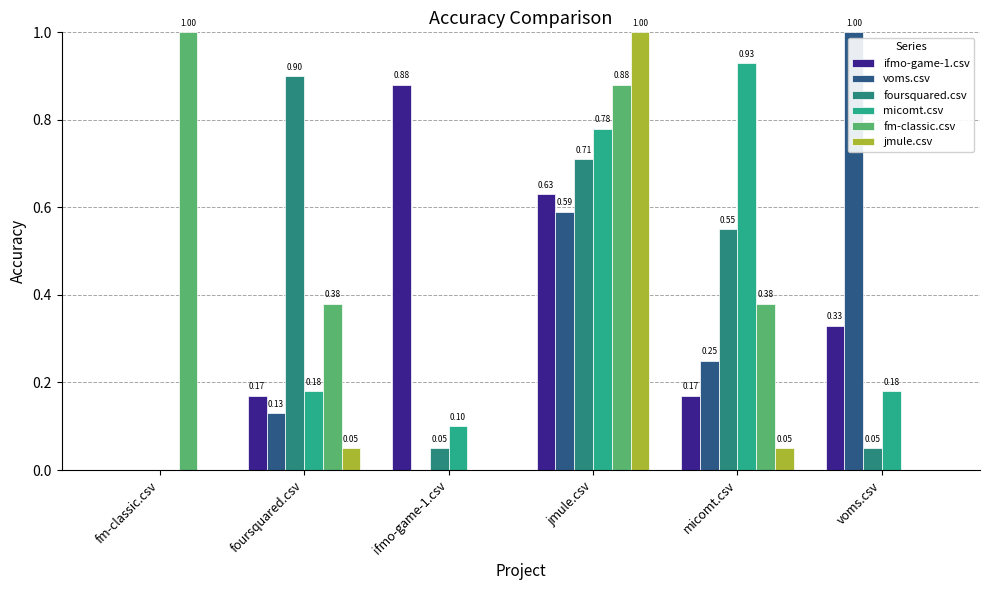

What is the difference between the maximum and minimum values in the fm-classic.csv series?

1.0